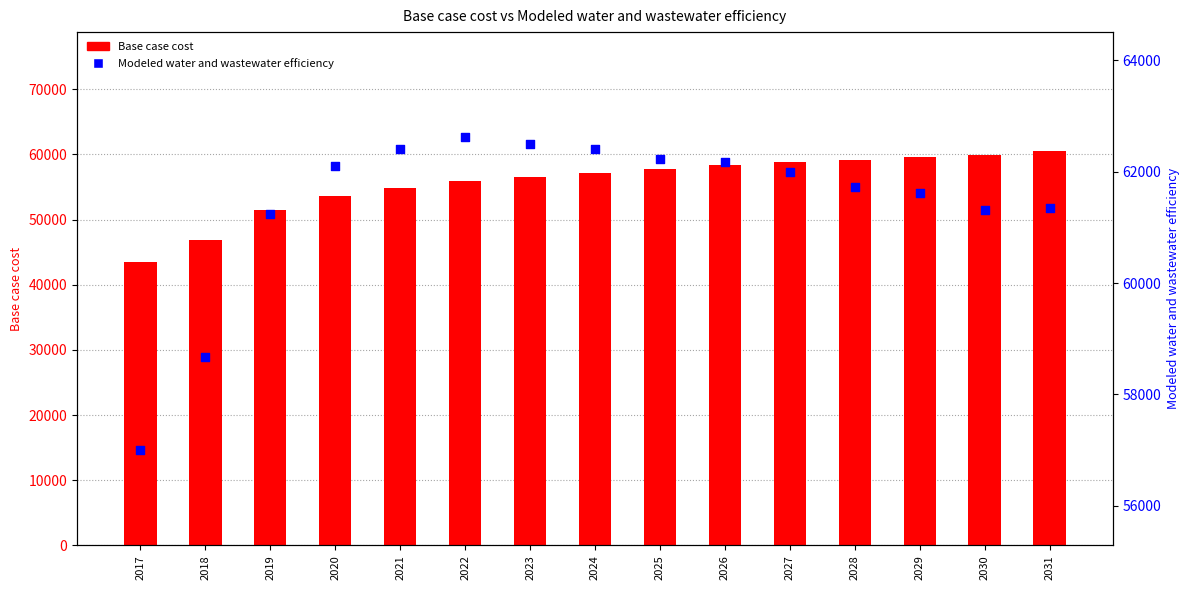

What is the total value across all series at 2019?

112704.6